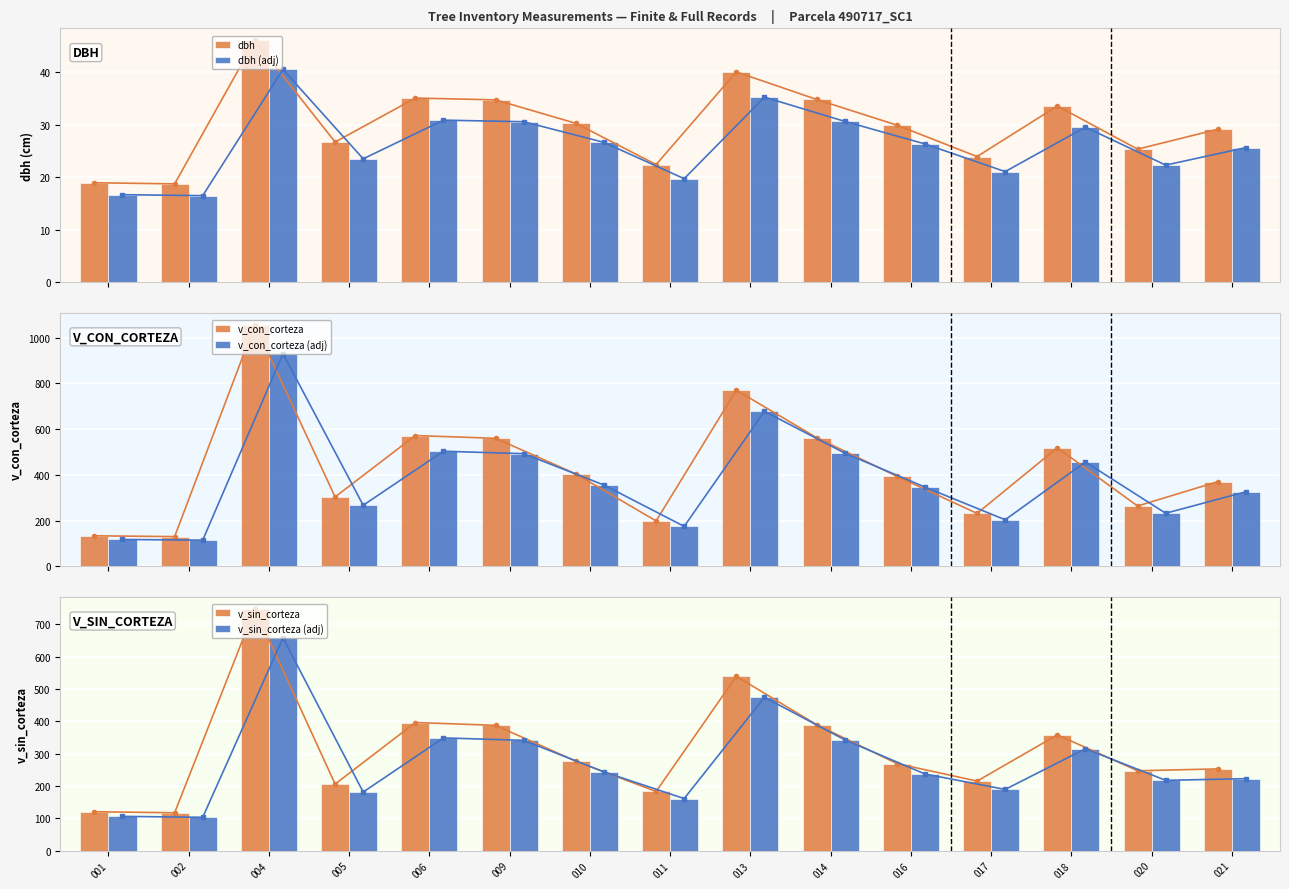

At which category is the sum across all series the highest?

004